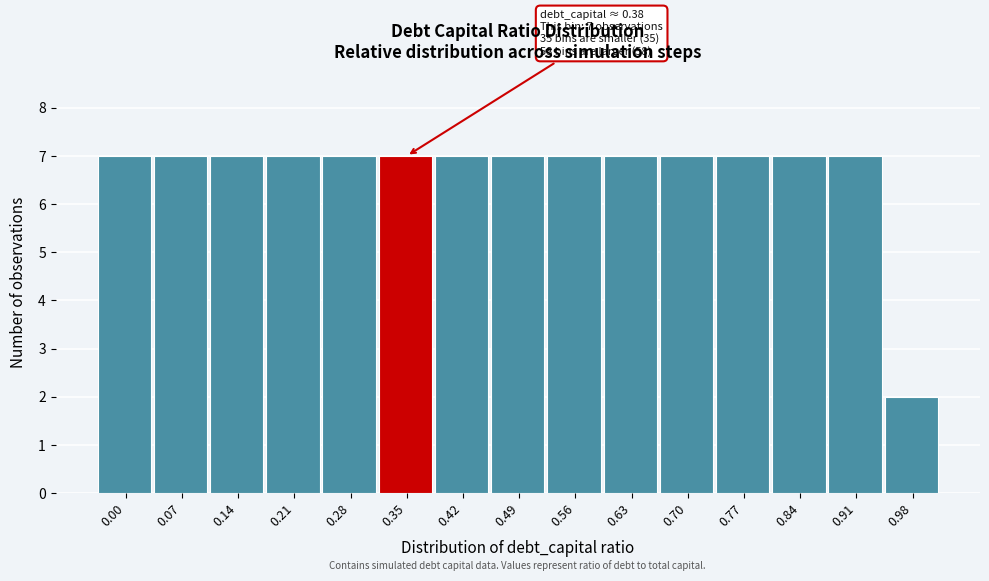

Reading left to right, what are all the values shown in this chart?

0.00=7	0.07=7	0.14=7	0.21=7	0.28=7	0.35=7	0.42=7	0.49=7	0.56=7	0.63=7	0.70=7	0.77=7	0.84=7	0.91=7	0.98=2